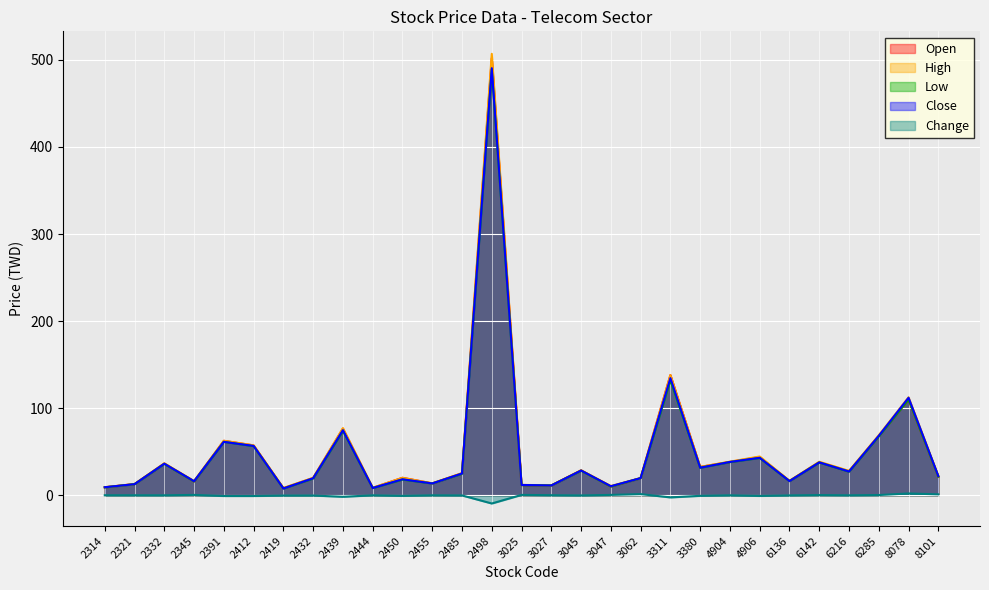

Which has a higher value, 6136 or 2332?

2332